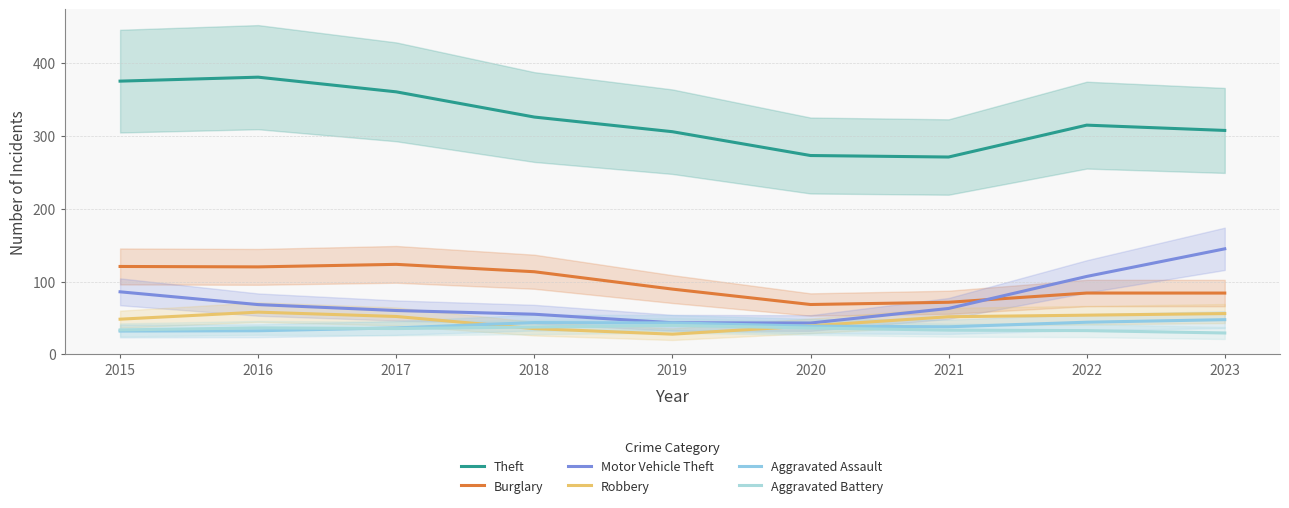

List the labels in order of Theft value, smallest first.

2021, 2020, 2019, 2023, 2022, 2018, 2017, 2015, 2016